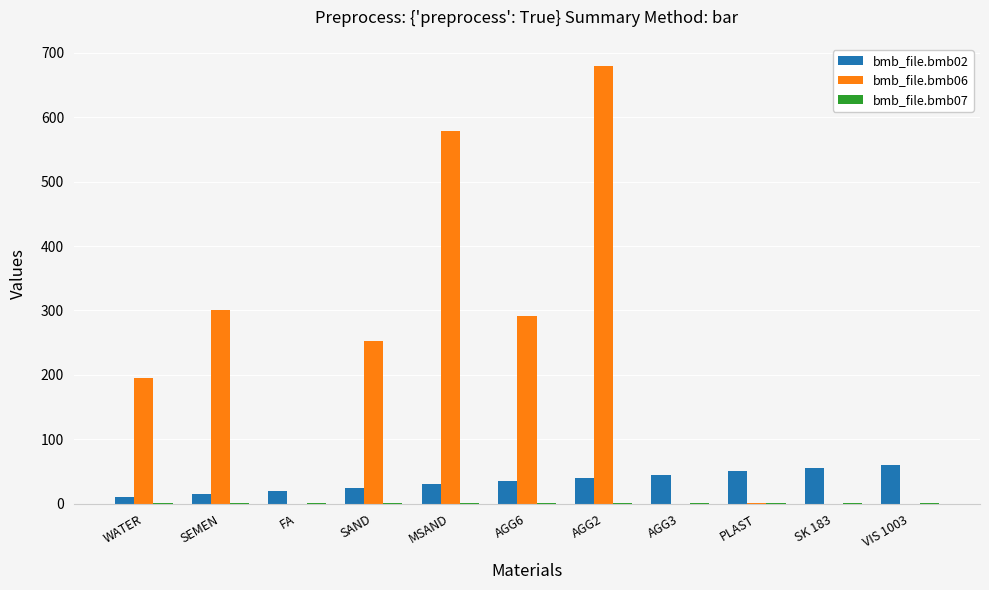

Which series has the largest total across all categories?

bmb_file.bmb06